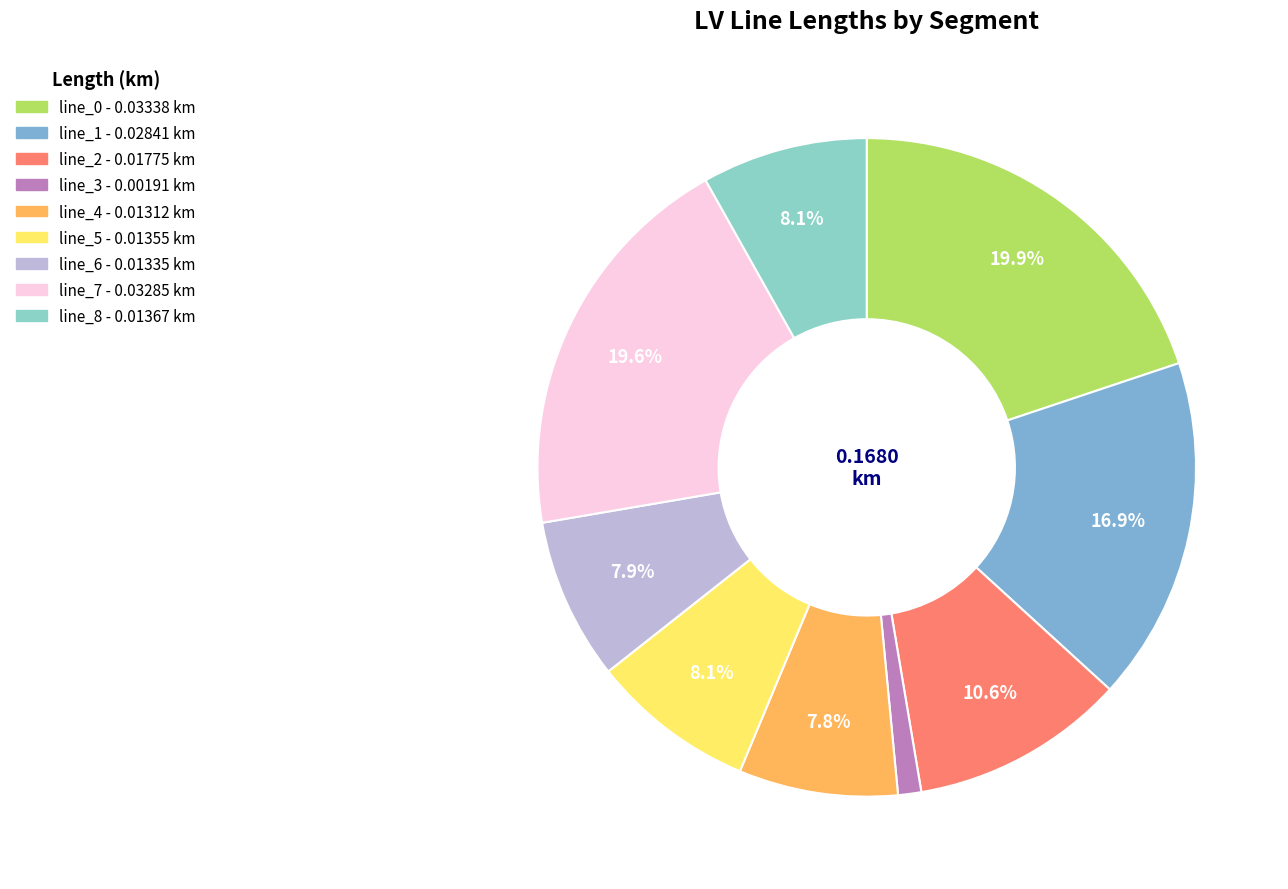

True or false: line_1 accounts for 3% of the total.

False